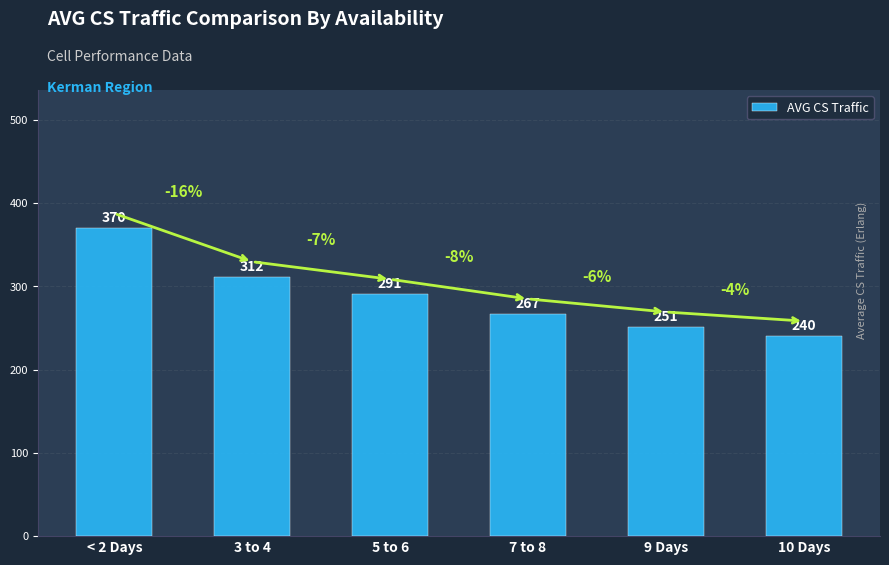

How many data points are less than 290?

3